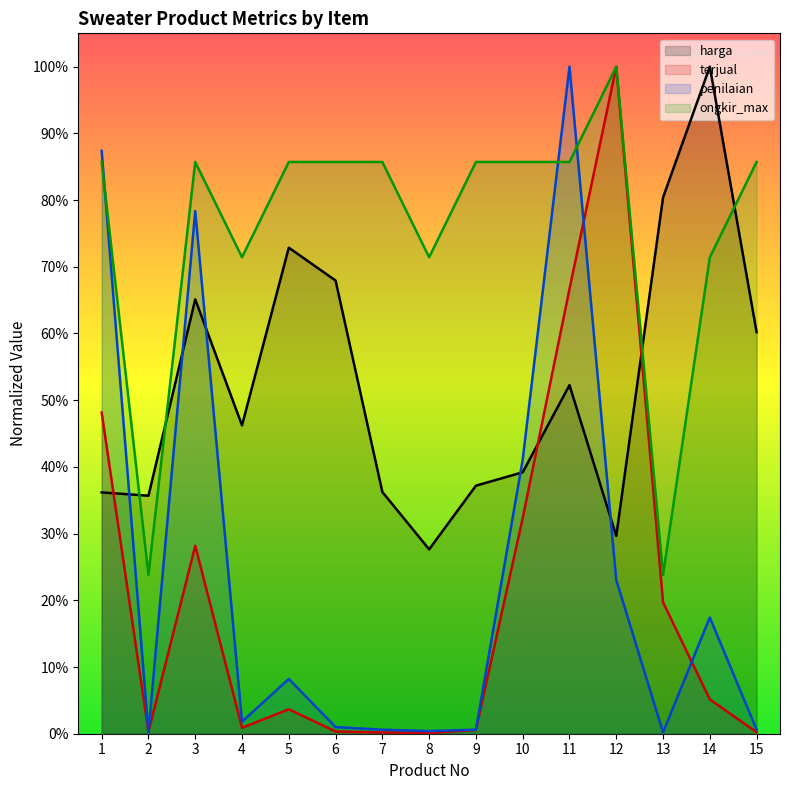

Which has a higher value, 5 or 4?

5